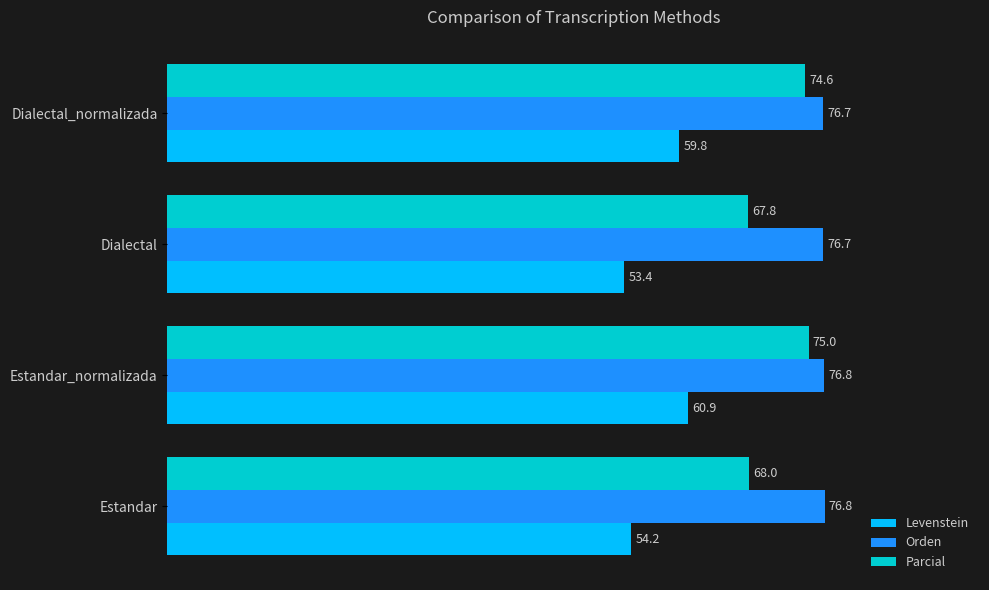

The Parcial series shows 27.5 at Estandar. True or false?

False